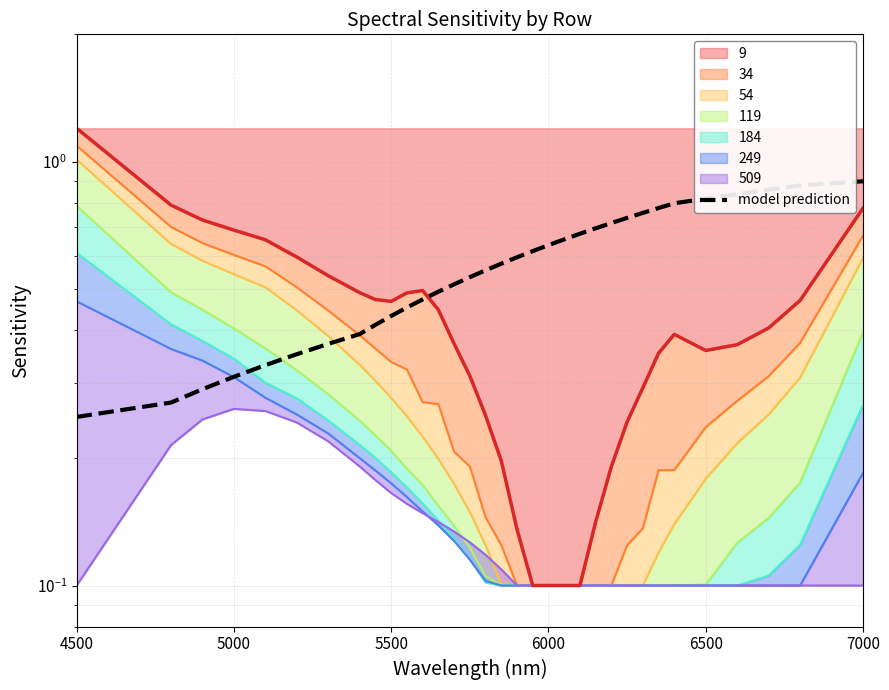

Does the chart display data point markers on the line(s)?

No